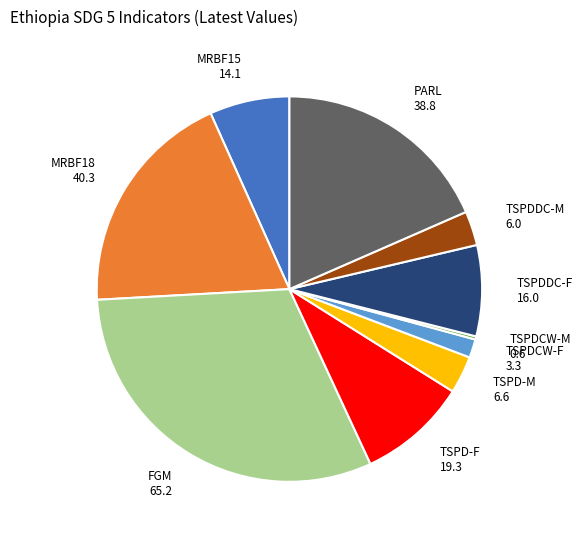

Is there any slice that represents more than half of the pie?

No